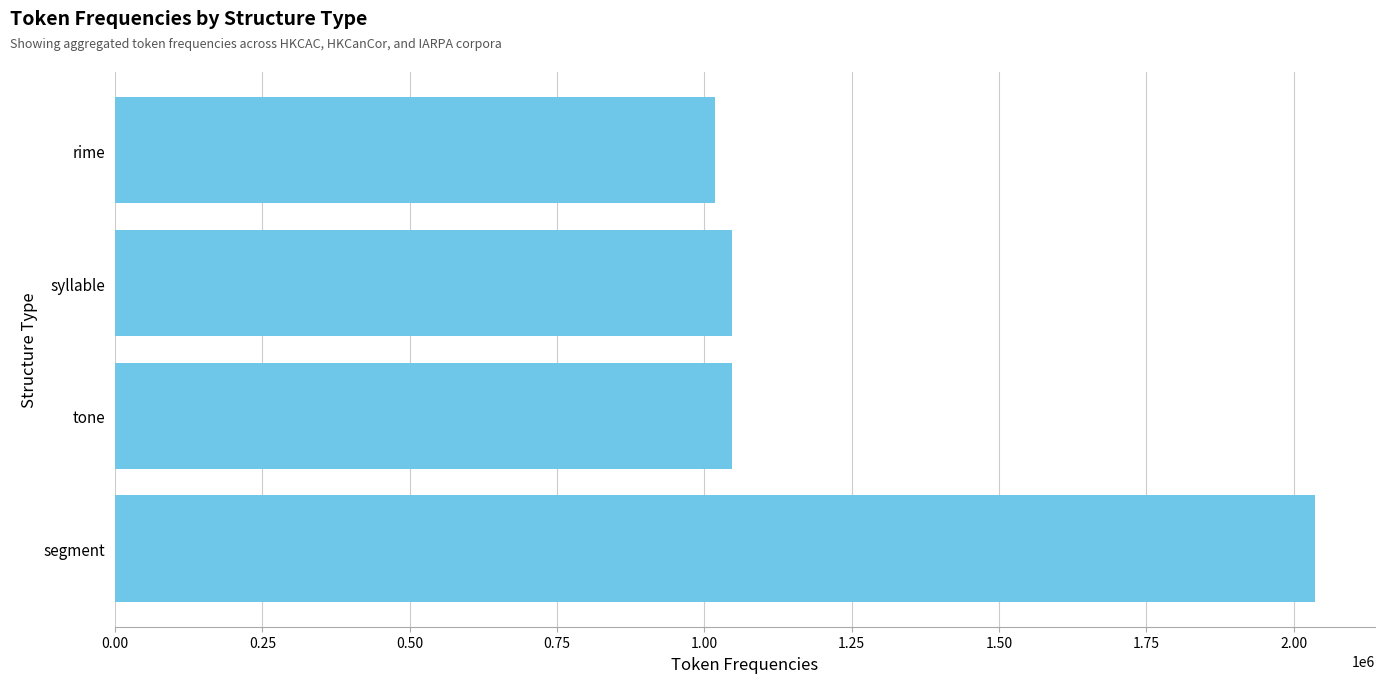

True or false: the data shows 676237 at syllable.

False